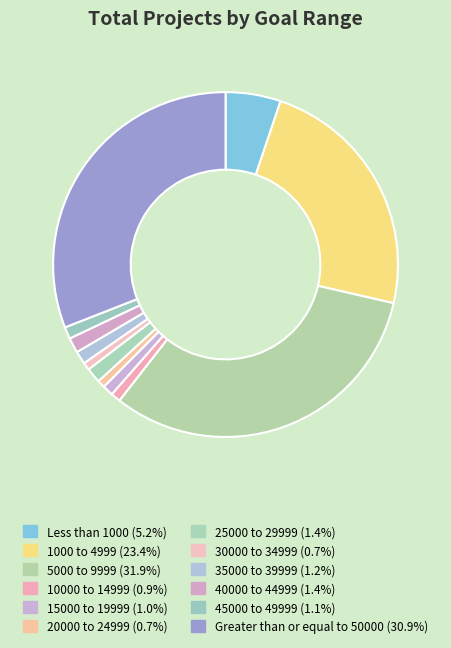

The 25000 to 29999 slice represents 12% of the pie. True or false?

False